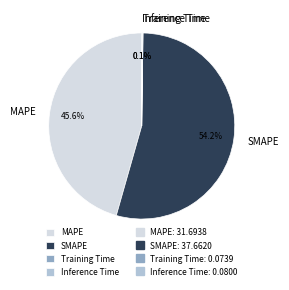

Does any single category account for the majority?

Yes